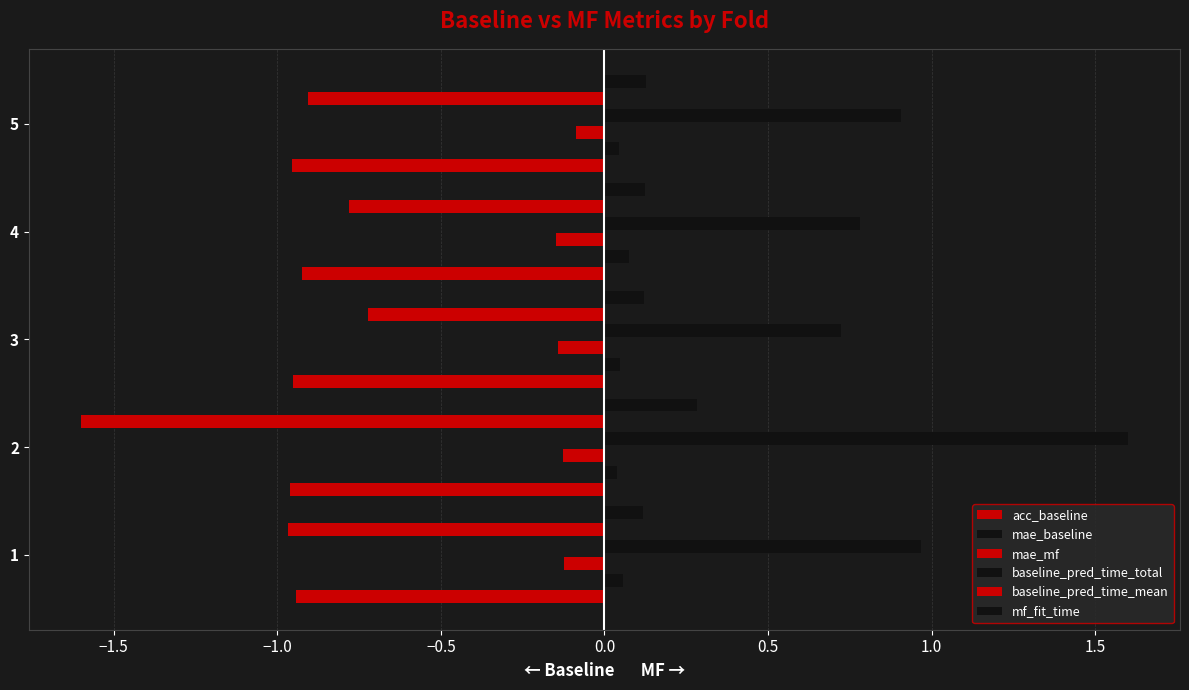

How many bars are there in total?

30